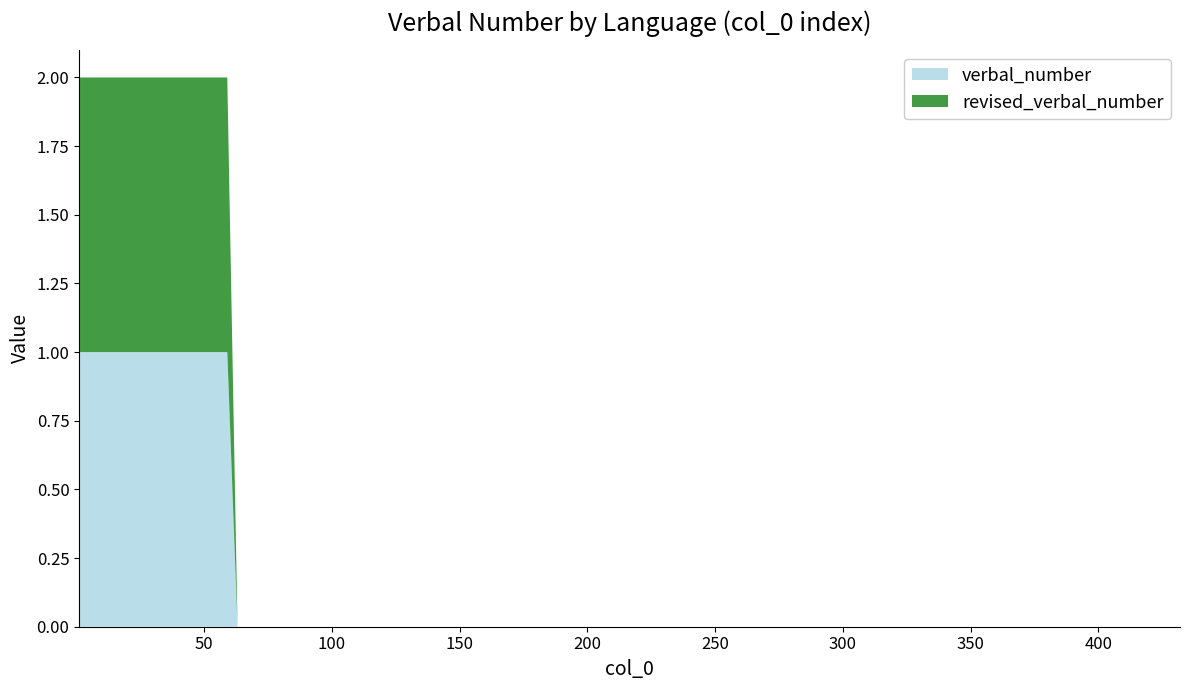

Reading right to left, extract all data points from this chart.

verbal_number: 0	0	0	0	0	0	0	1	1	1	1	1	1	1	1	1	1	1	1
revised_verbal_number: 0	0	0	0	0	0	0	1	1	1	1	1	1	1	1	1	1	1	1